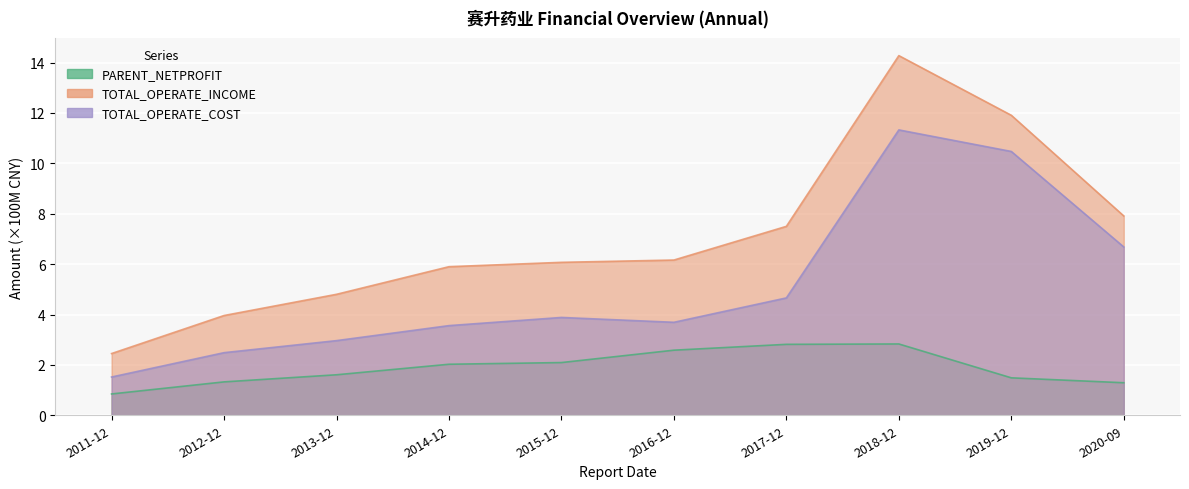

What is the difference between the highest and lowest values at 2016-12?

3.6